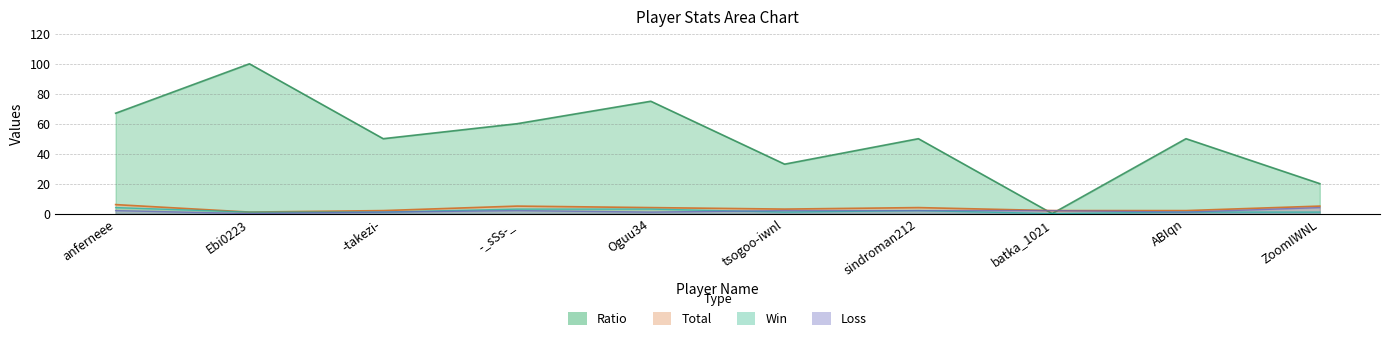

What is the total value across all series at -takezi-?

54